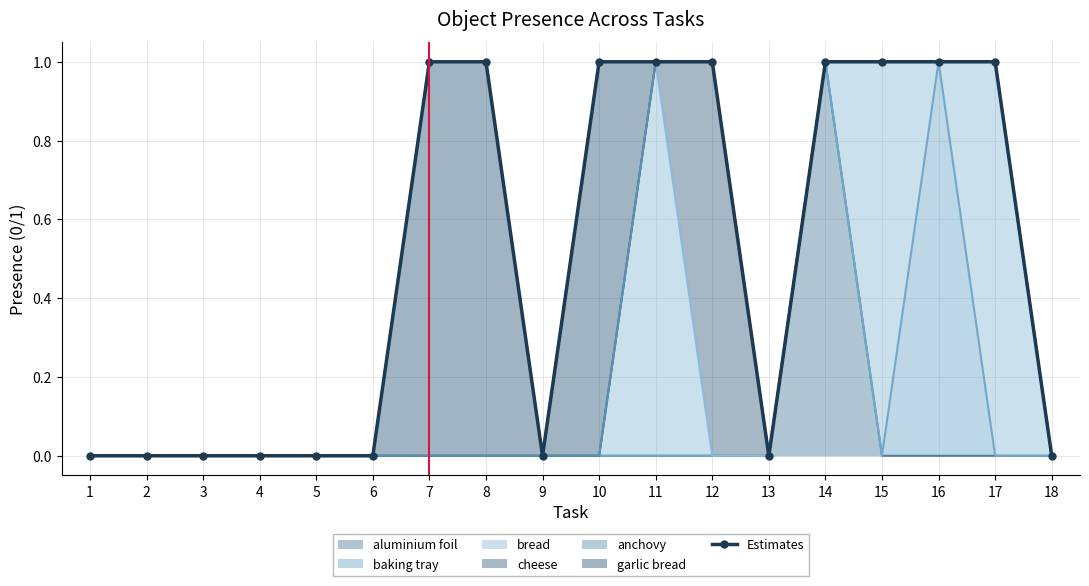

Is it true that the value at 5 is 0?

True